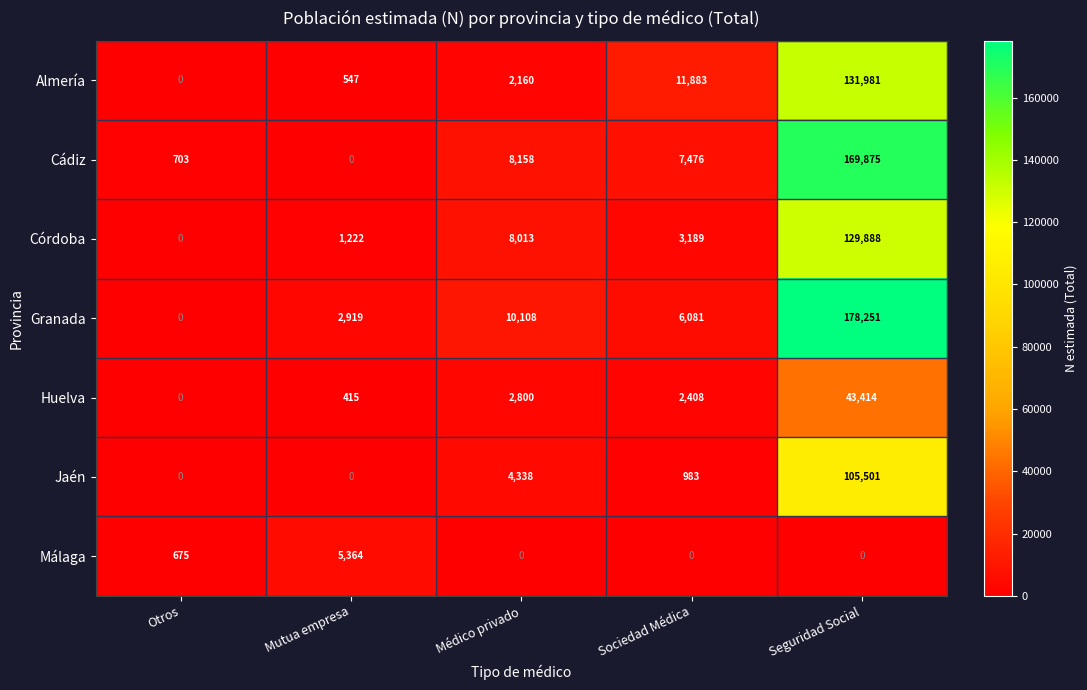

Between Otros and Mutua empresa, which series saw the biggest shift?

Málaga